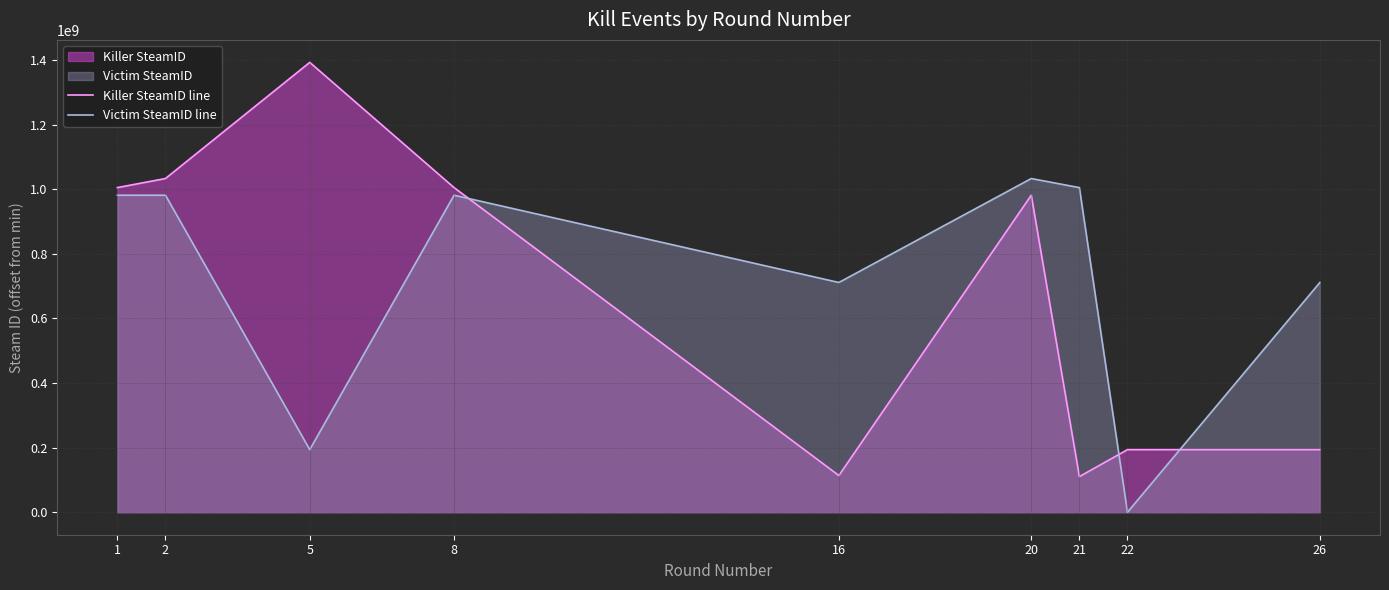

True or false: Victim SteamID line has a value of 269433699 at 8.

False